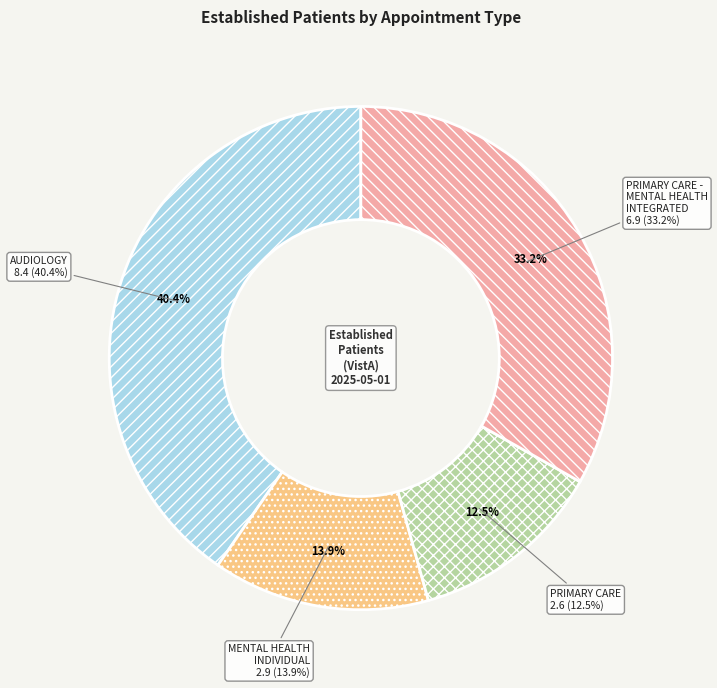

To the nearest percent, what percentage of the pie is AUDIOLOGY?

40%